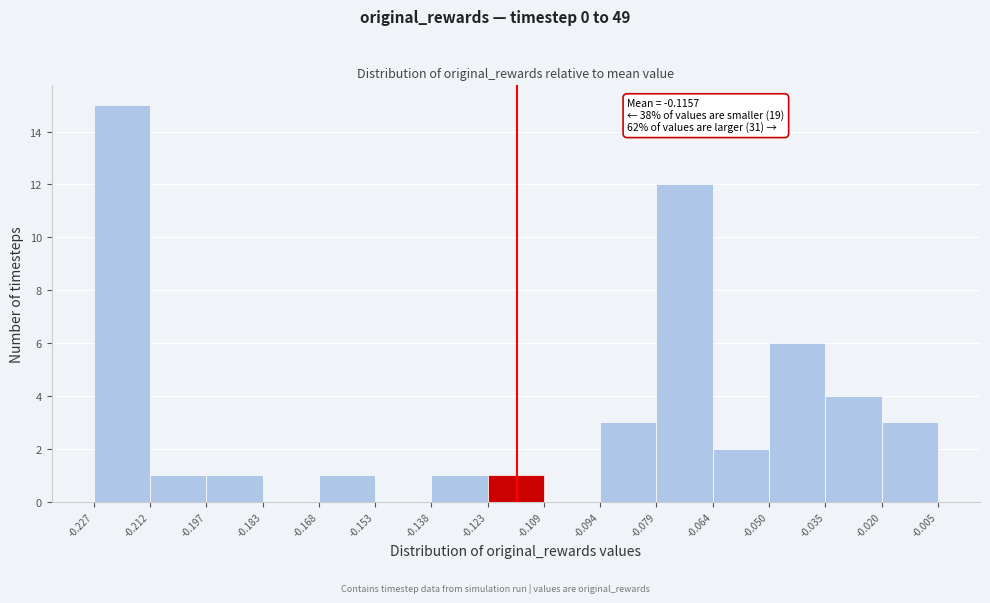

Which range on the x-axis has the tallest bar?

-0.227 to -0.212